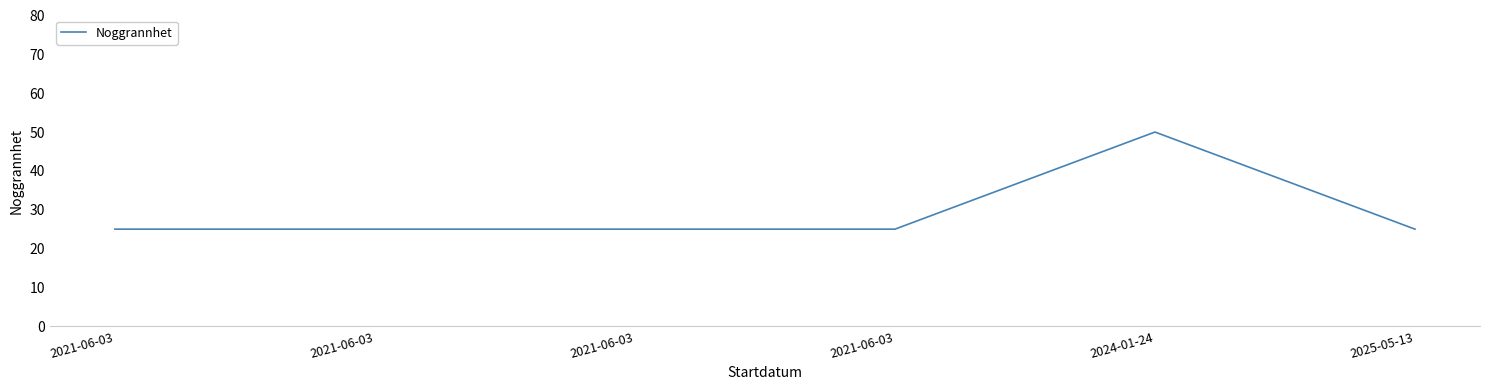

What is the label of the 5th point from the left?

2024-01-24